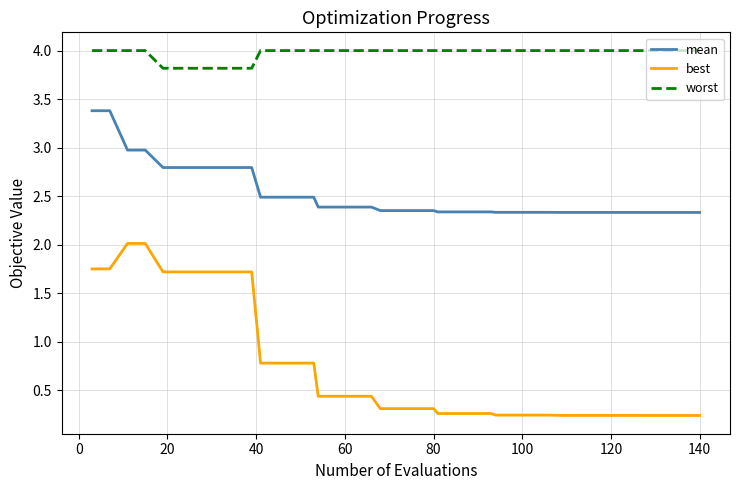

True or false: worst and best intersect in this chart.

False